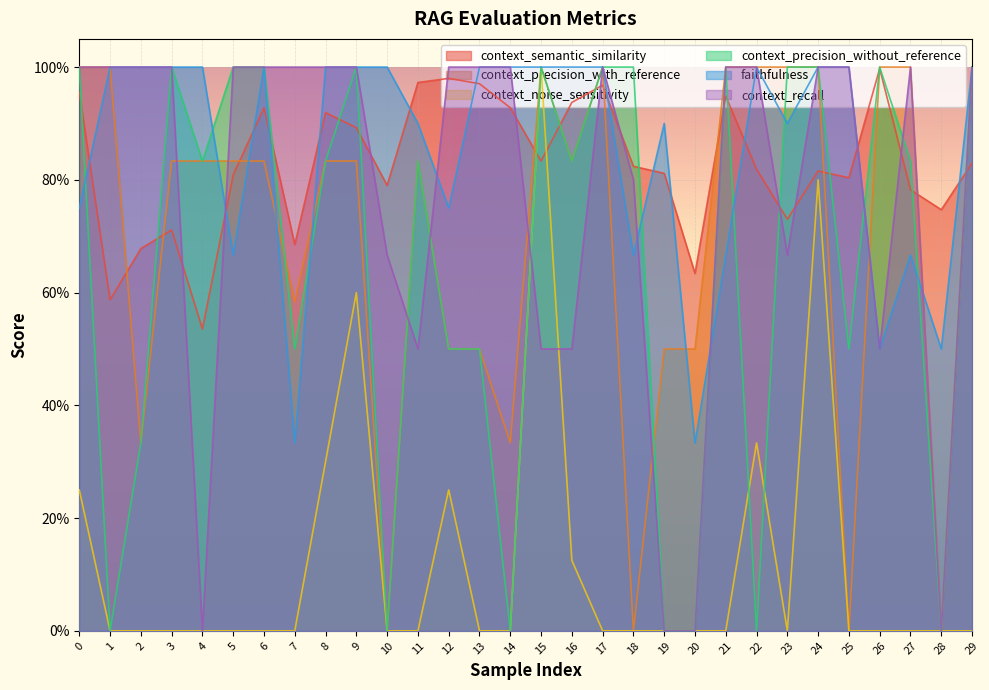

The context_precision_with_reference series shows 0.8 at 4. True or false?

True